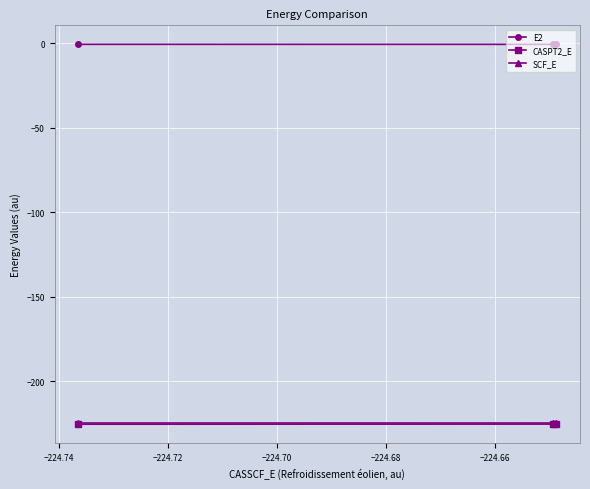

What is the average value of the CASPT2_E series?

-225.2